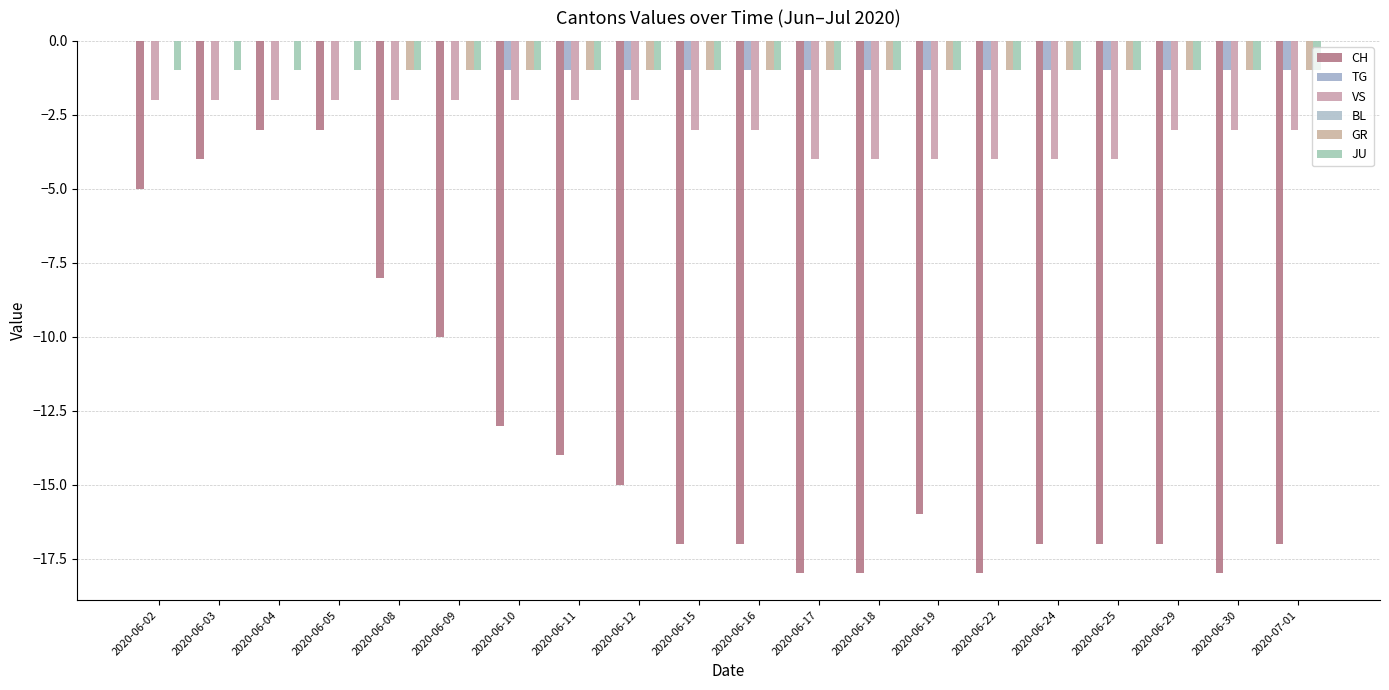

What is the average value of the TG series?

-1